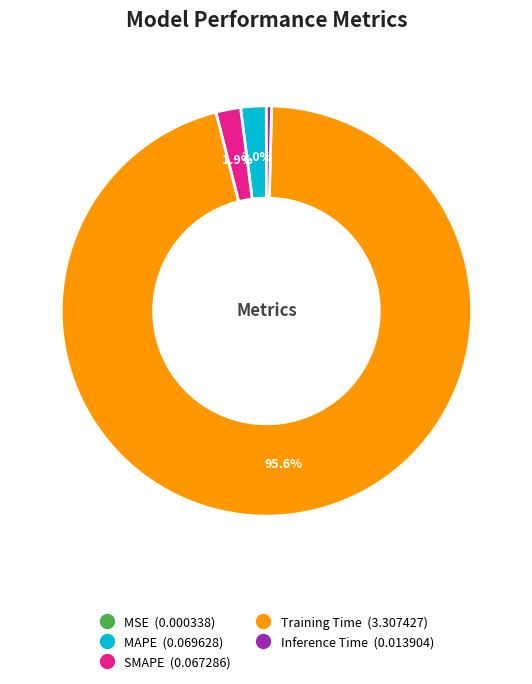

To the nearest percent, what portion does Training Time represent?

96%